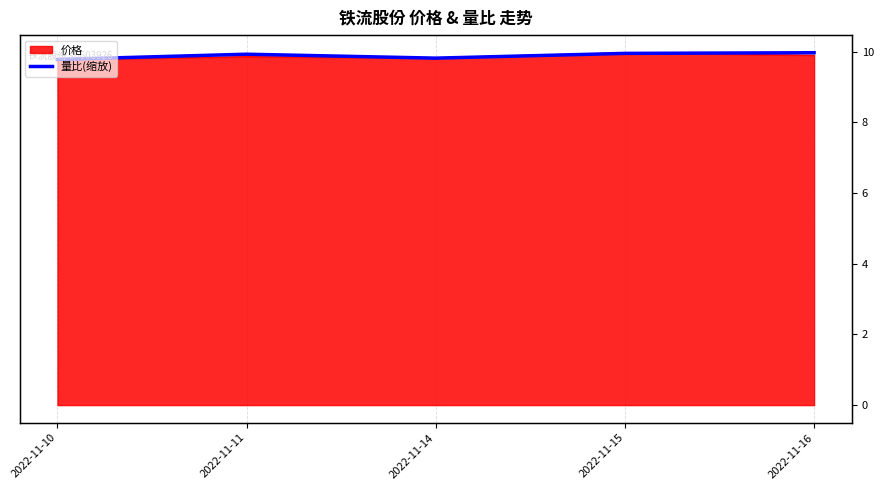

Rank the categories by value from lowest to highest.

2022-11-10, 2022-11-14, 2022-11-11, 2022-11-15, 2022-11-16